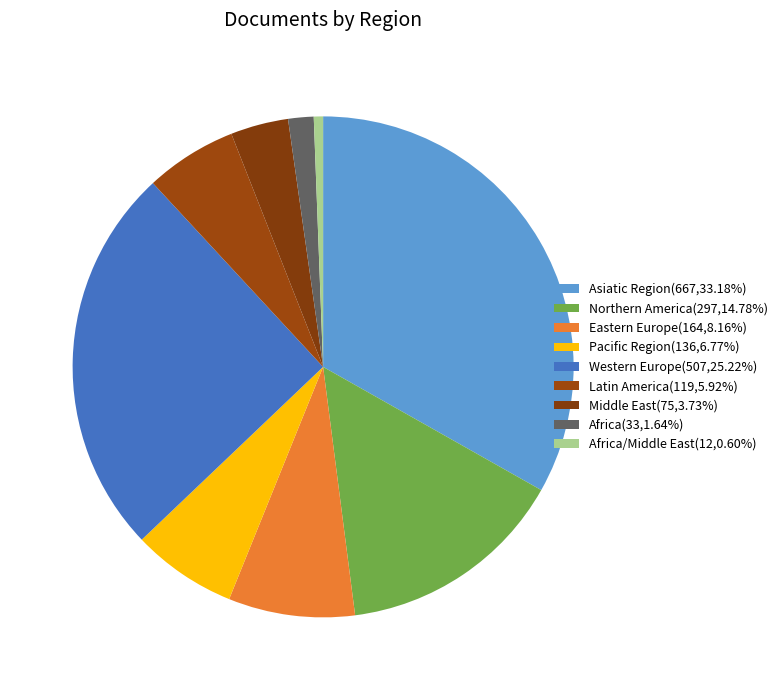

Rank the categories by value from lowest to highest.

Africa/Middle East, Africa, Middle East, Latin America, Pacific Region, Eastern Europe, Northern America, Western Europe, Asiatic Region